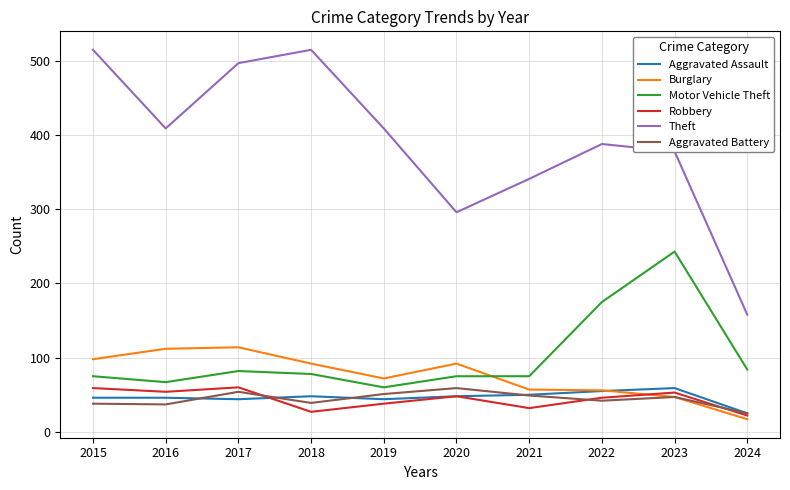

What is the smallest value displayed?

17